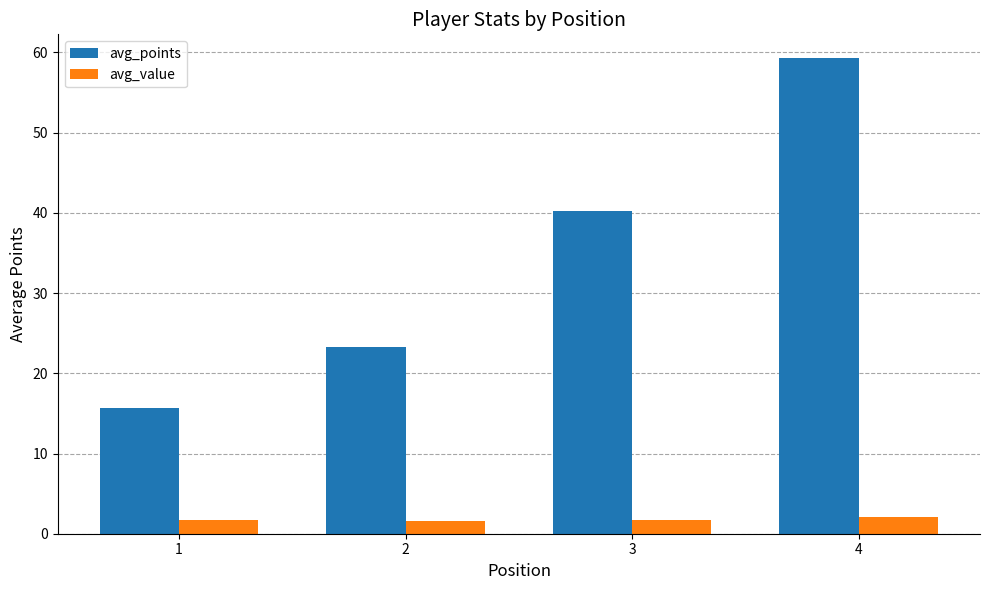

How many data points in avg_points are less than 40?

2